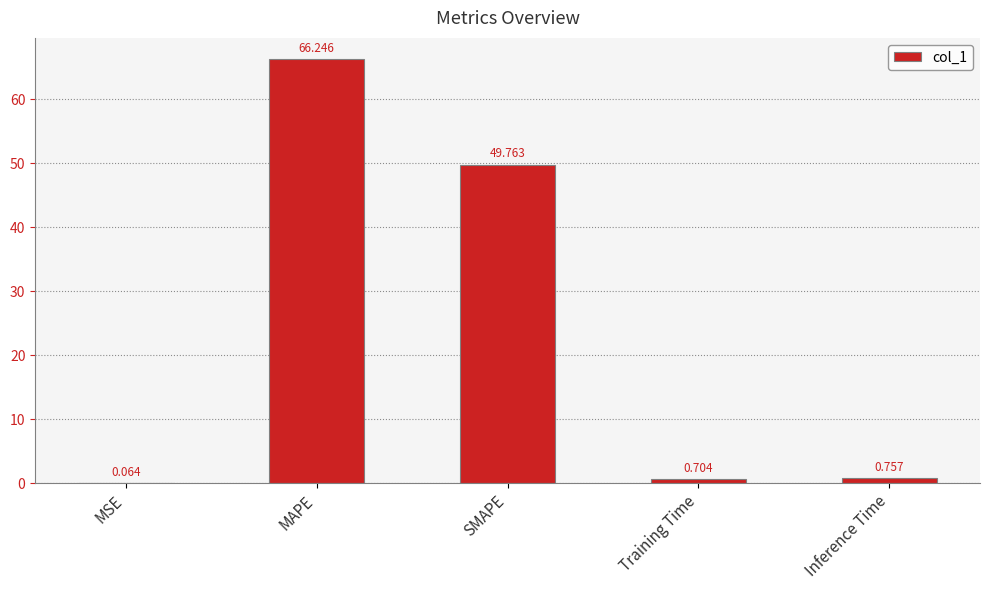

True or false: the data shows 49.8 at SMAPE.

True